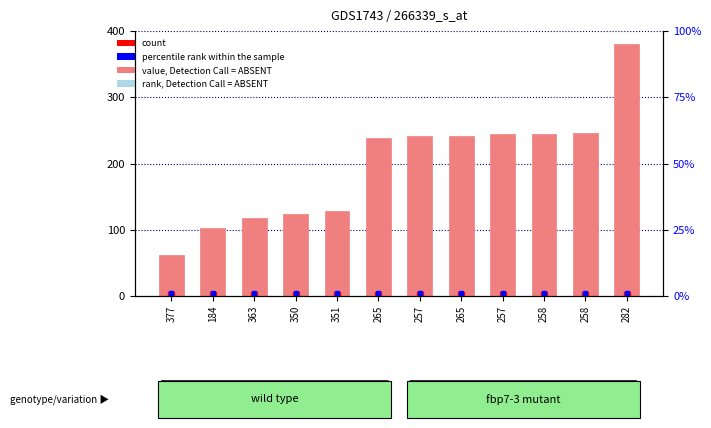

At which label does the data first exceed 241?

257